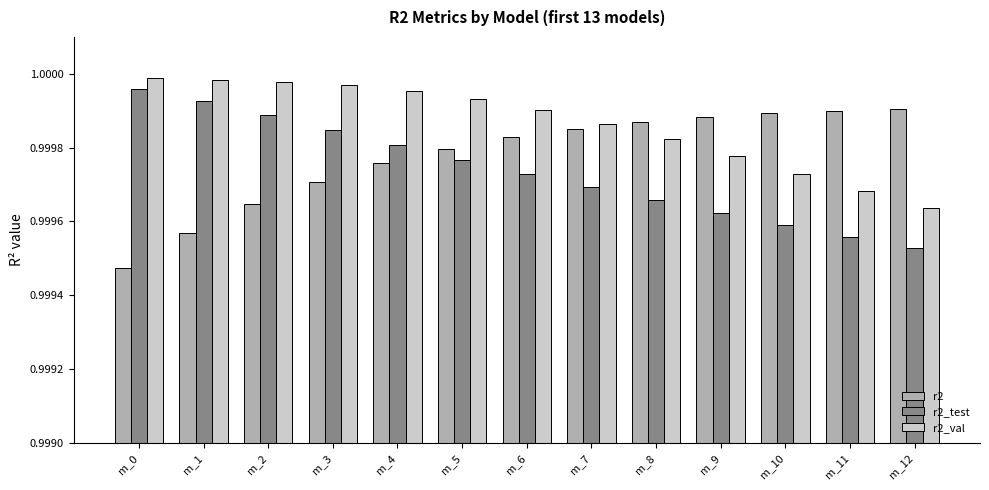

What is the sum of the r2 values at m_7 and m_4?

2.0